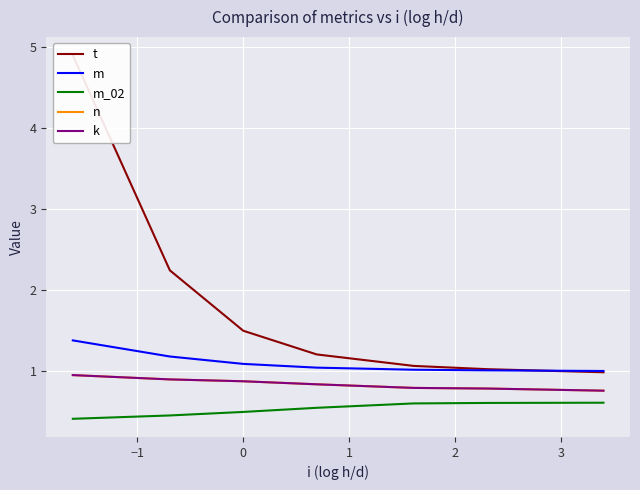

Rank the series by their maximum value, from lowest to highest.

m_02, n, k, m, t